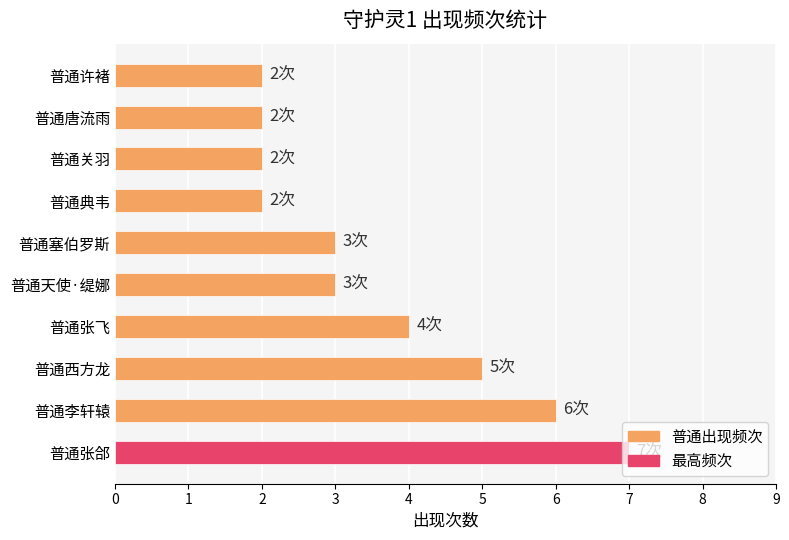

What is the sum of the values at 普通李轩辕 and 普通唐流雨?

8